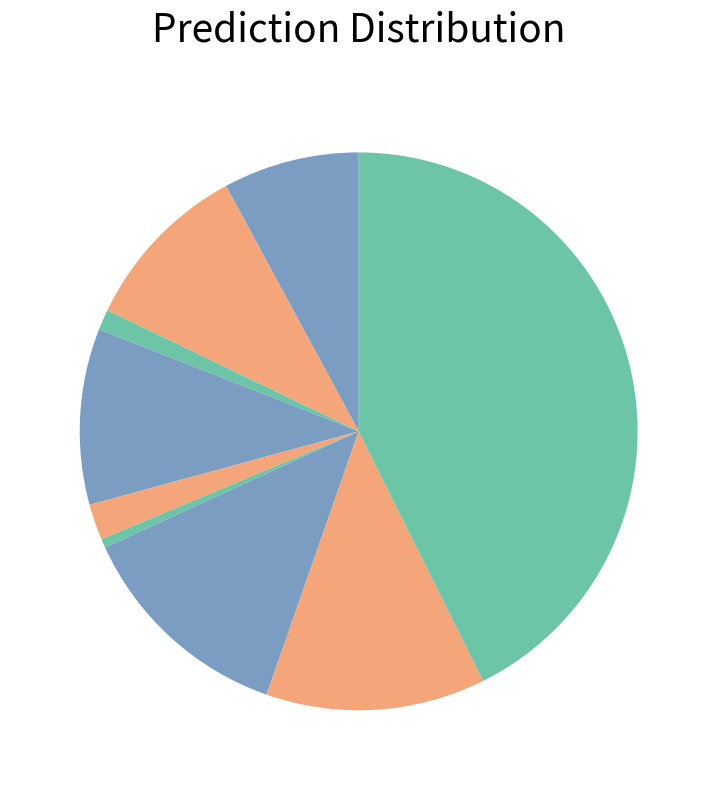

Count the number of slices in the pie.

9